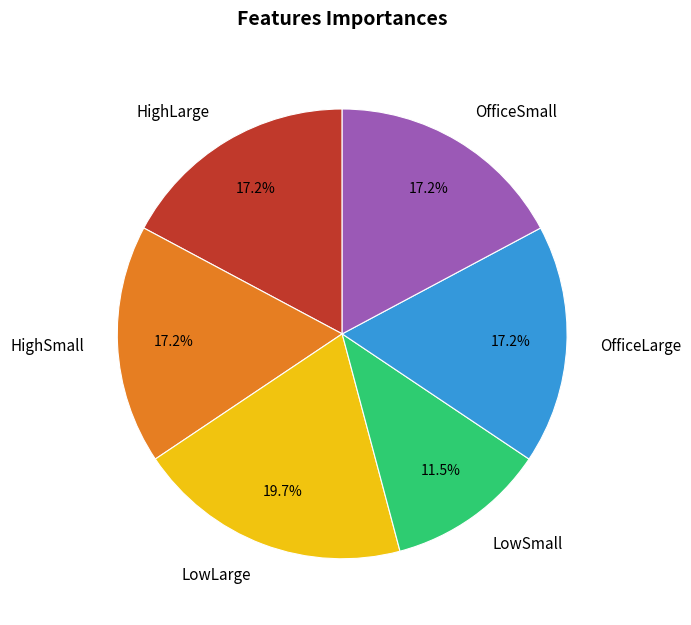

To the nearest percent, what is the difference between the HighSmall and LowLarge slice percentages?

3%